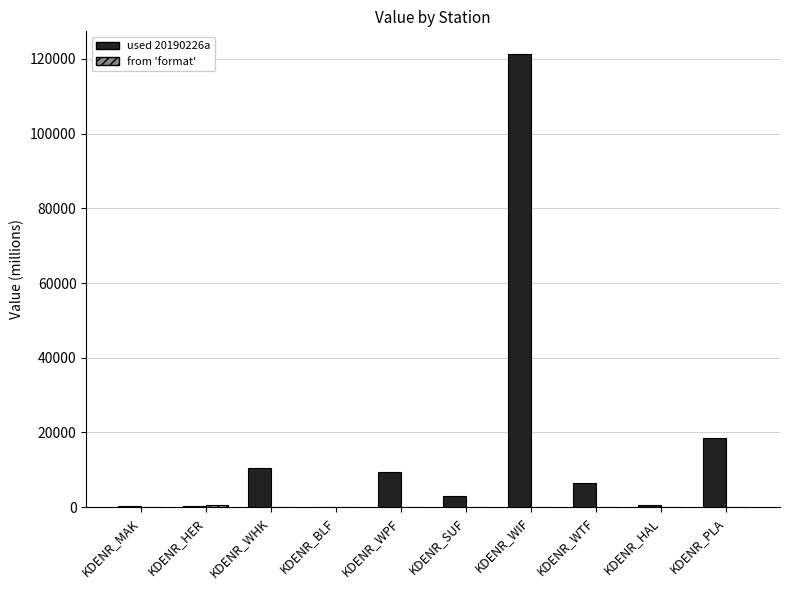

The value of used 20190226a at KDENR_WIF is 121305.2. True or false?

True